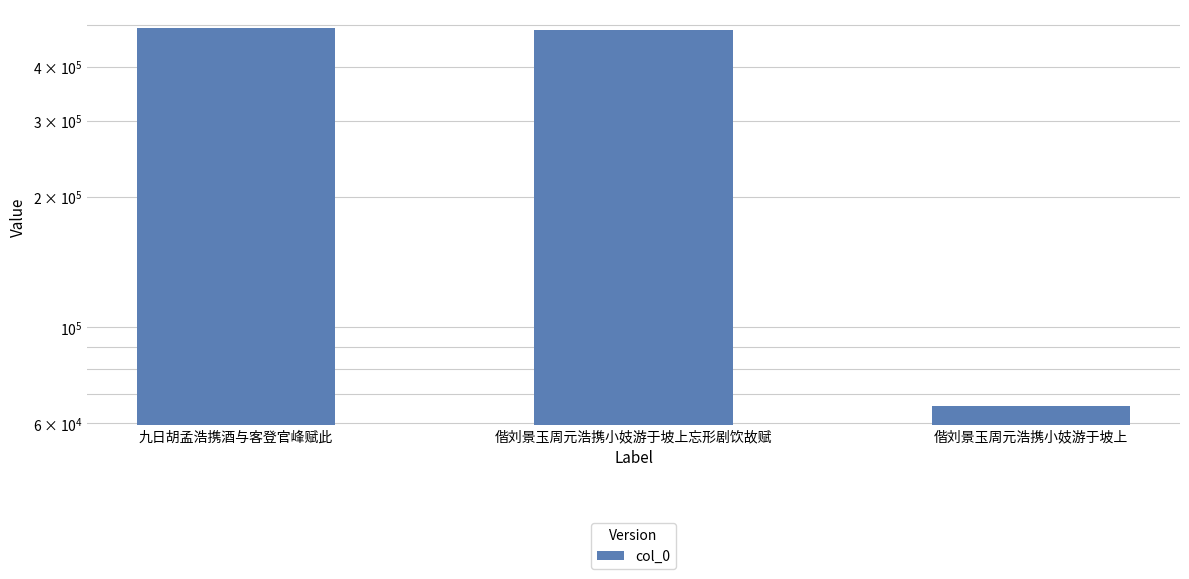

Rank the categories by value from highest to lowest.

九日胡孟浩携酒与客登官峰赋此, 偕刘景玉周元浩携小妓游于坡上忘形剧饮故赋, 偕刘景玉周元浩携小妓游于坡上